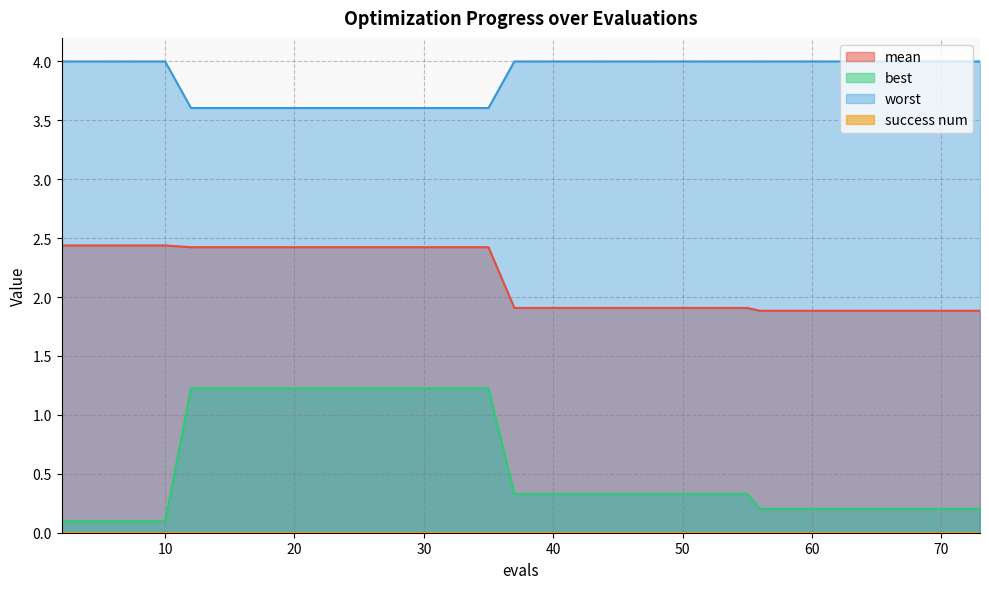

What is the spread (max minus min) of values at 31?

2.4